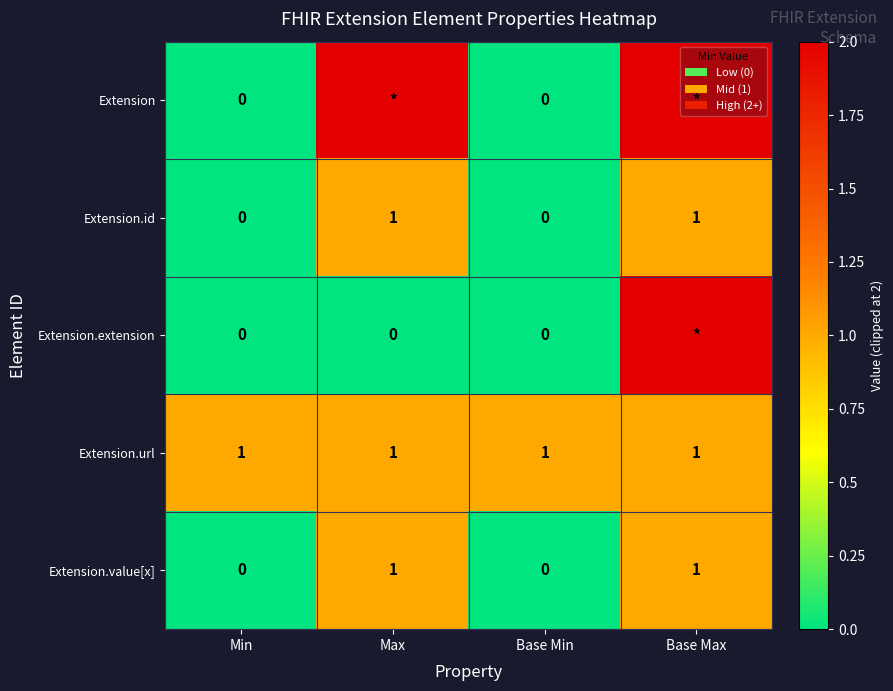

What is the average value of the Extension.url series?

1